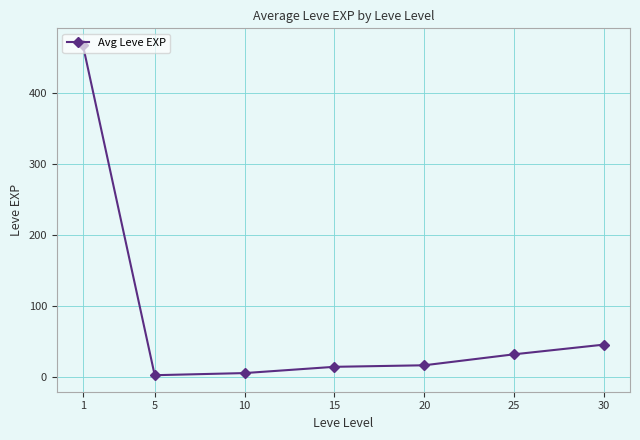

Where does the data first go above 16?

1